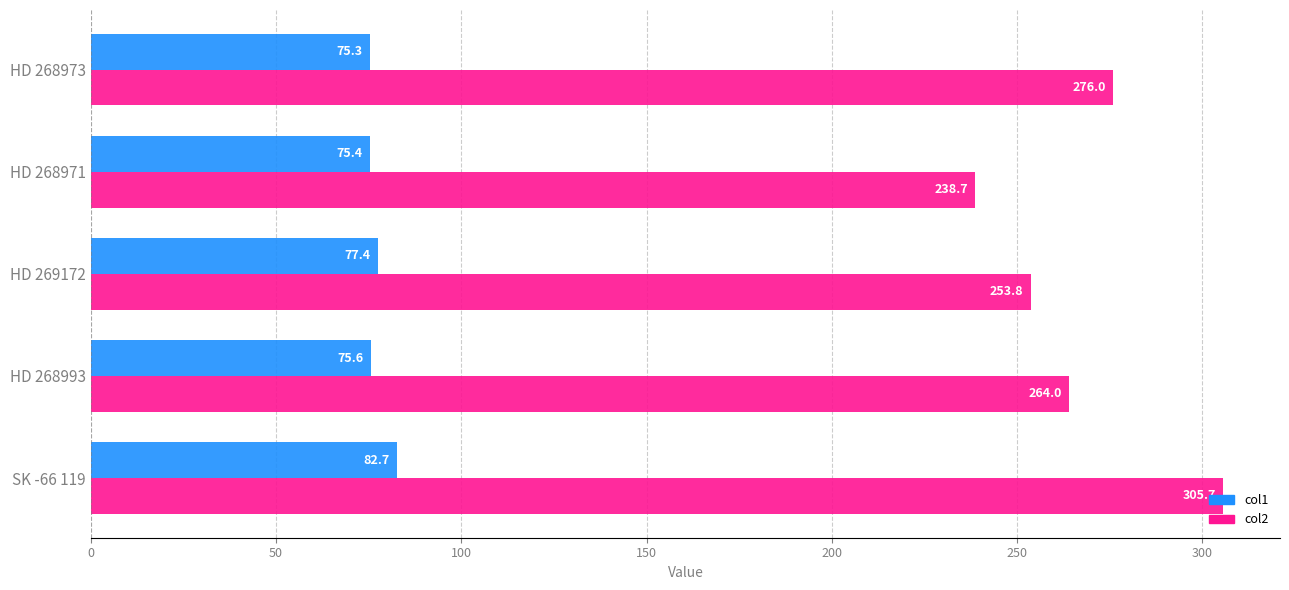

Where is col1 nearest to the value 79?

HD 269172